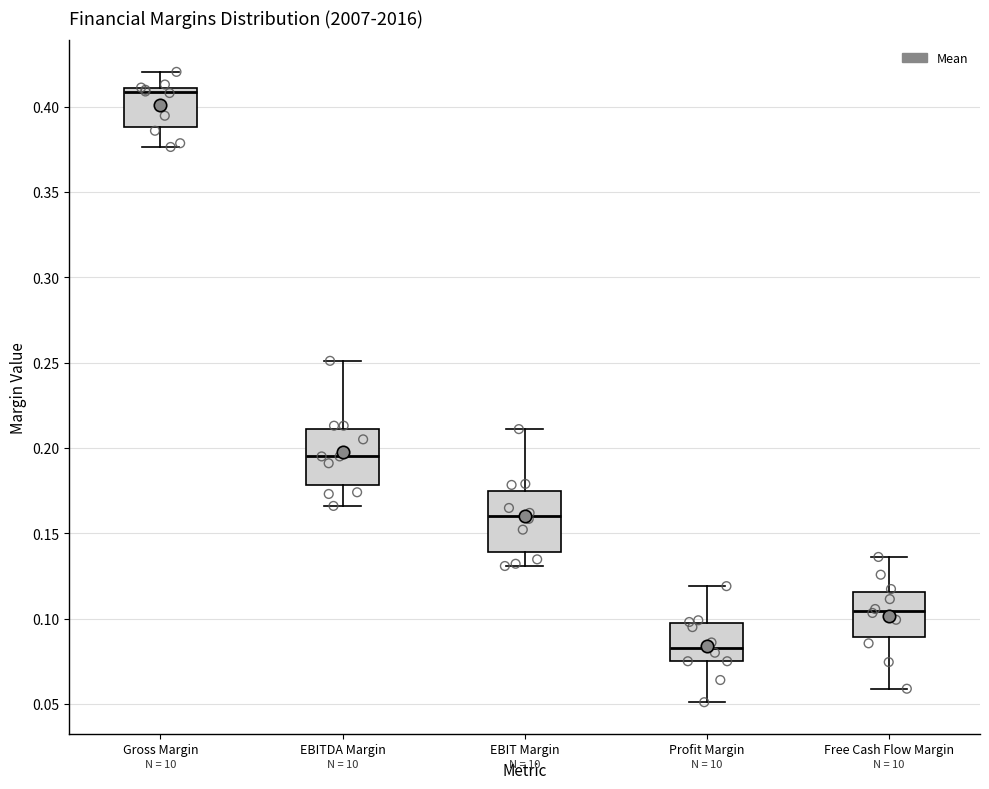

Which box's median line is the highest?

Gross Margin